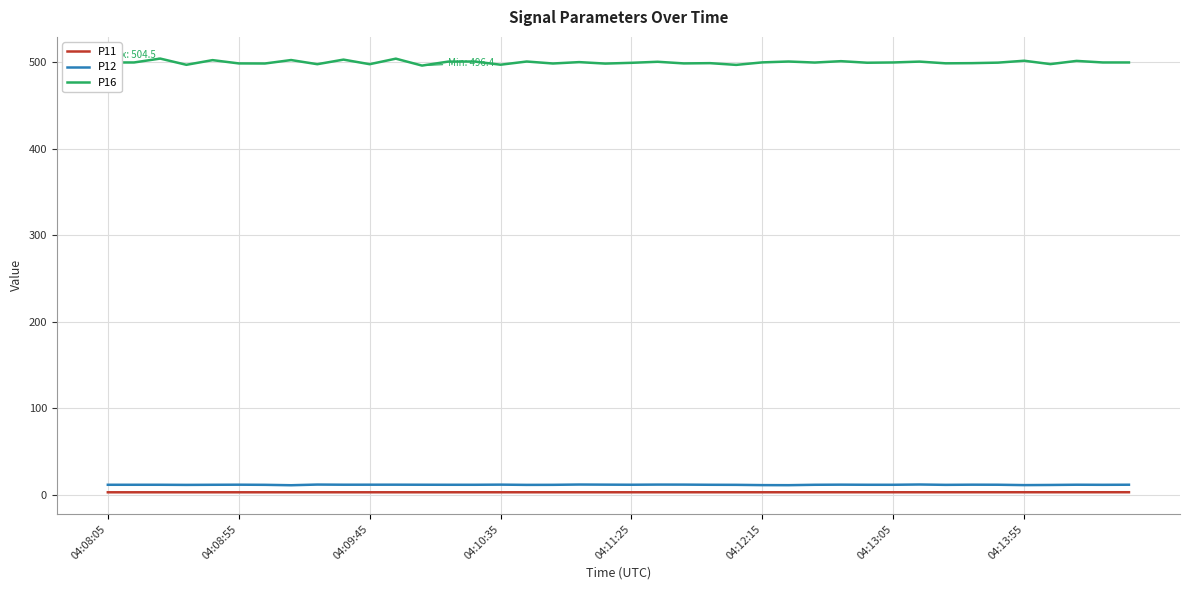

Count the P11 values in the range 2 to 3.

40